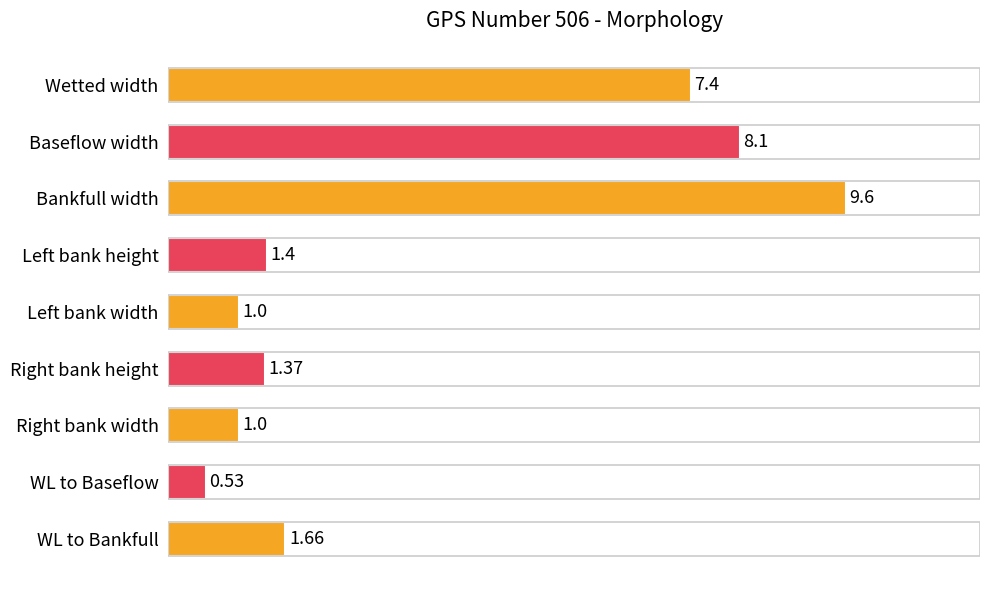

Count the number of data series in this chart.

1